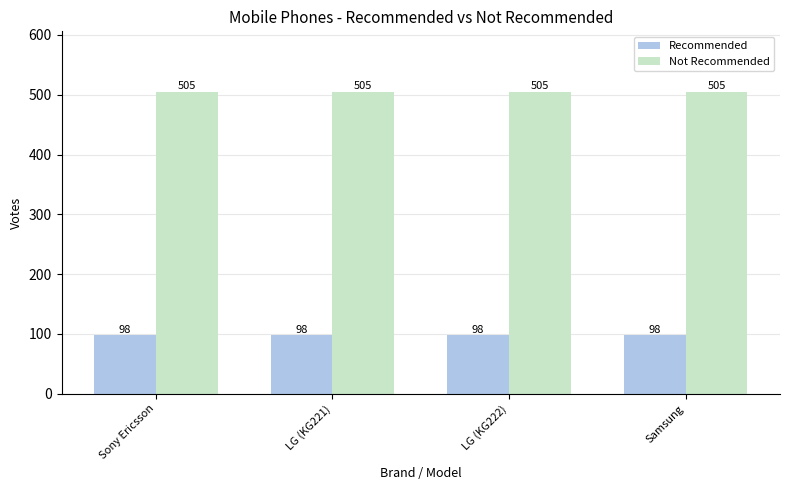

List the series in order of their peak value, highest first.

Not Recommended, Recommended